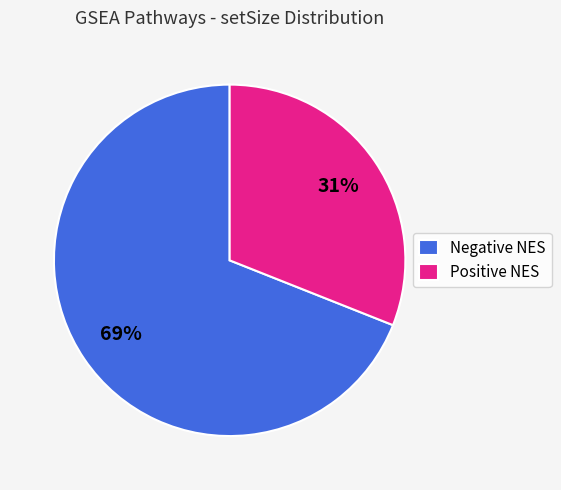

Approximately how many times larger is the value at Positive NES compared to Negative NES?

0.4